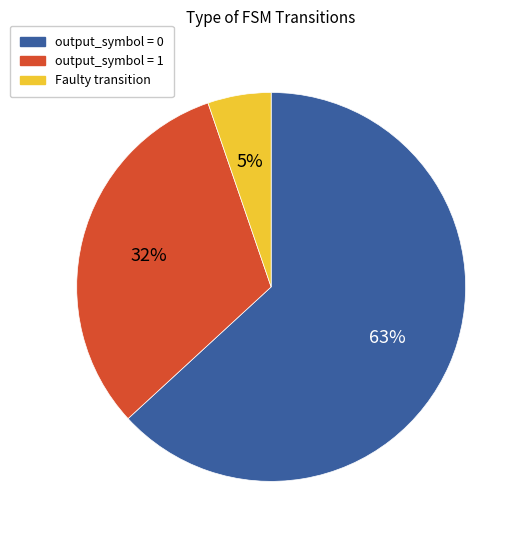

How many slices are in this pie chart?

3